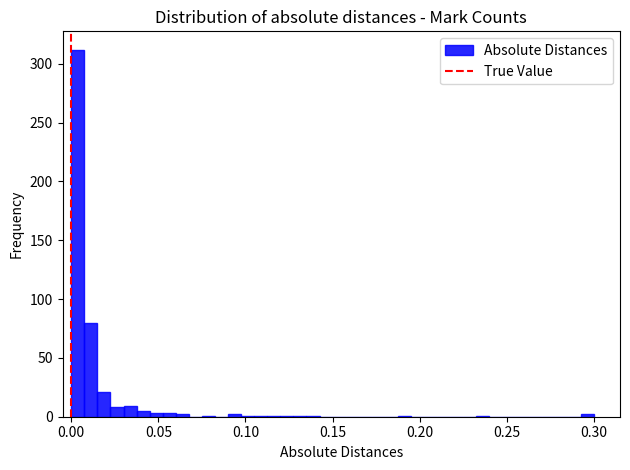

Read against the x-axis, roughly where is the centre of the tallest bar?

0.005